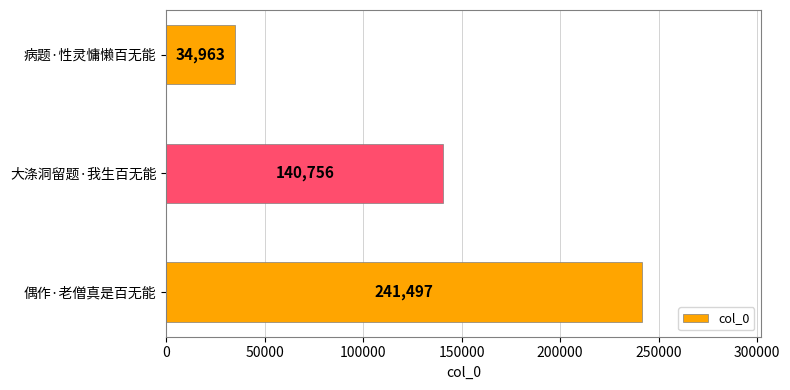

What is the approximate value at 偶作·老僧真是百无能, to the nearest 10?

241500